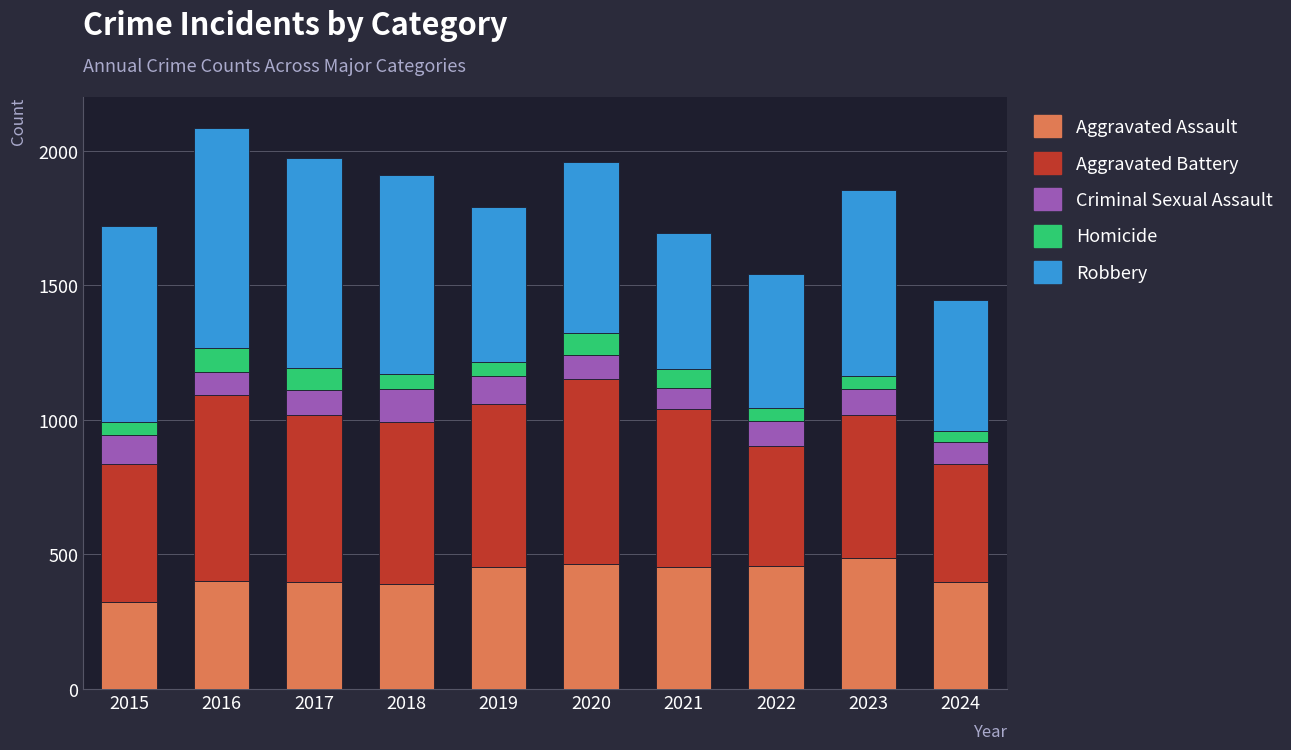

Is it true that Aggravated Assault equals 778 at 2021?

False